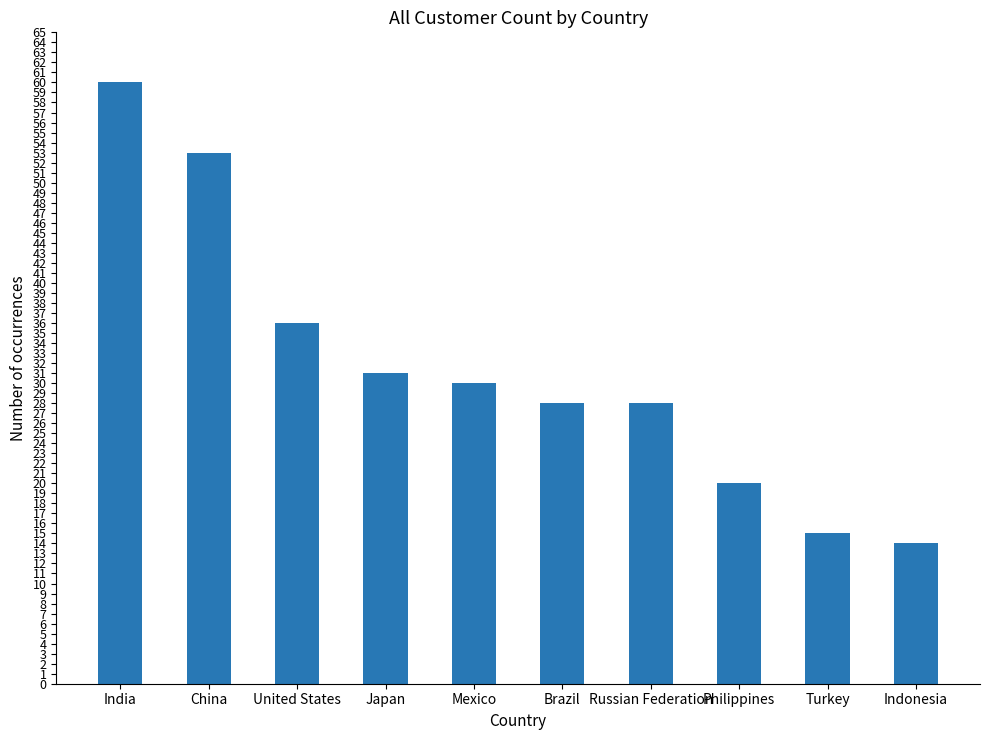

What is the sum of all values?

315